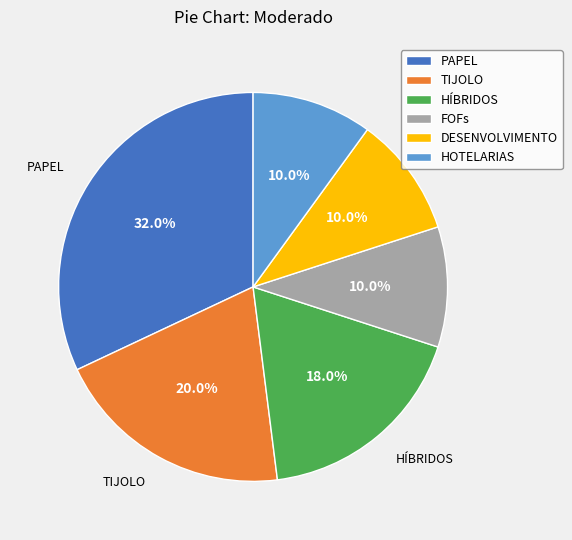

To the nearest percent, what portion does HOTELARIAS represent?

10%